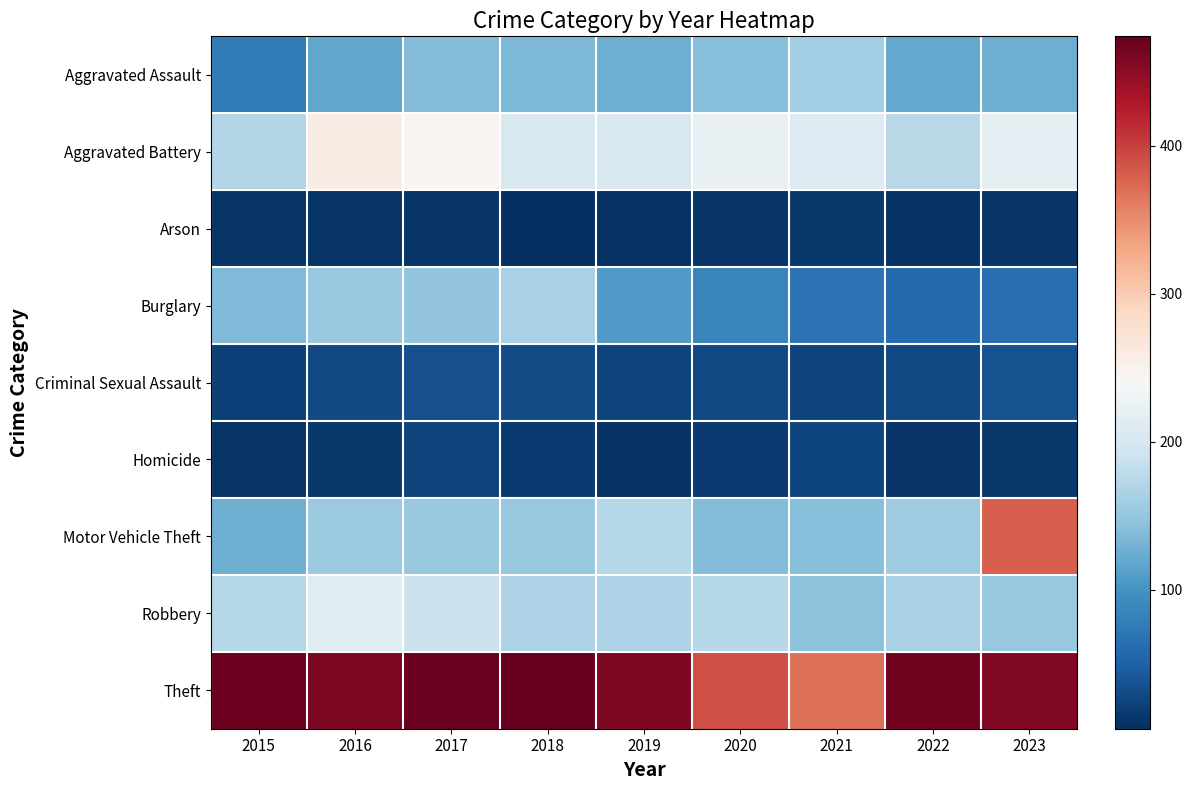

What is the total value across all series at 2015?

1193